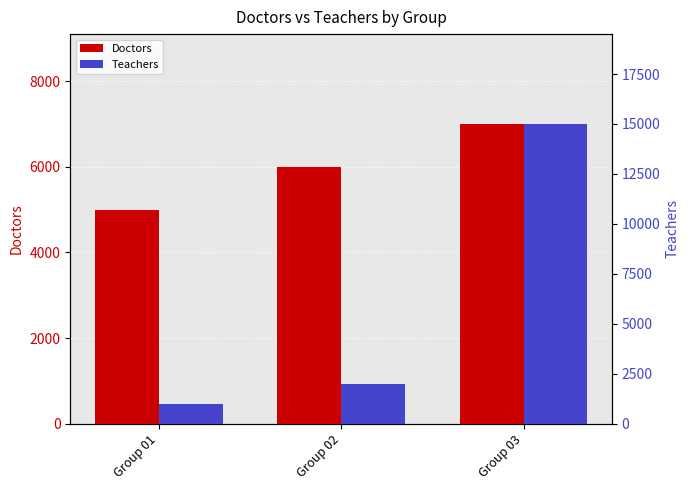

The Teachers series shows 1000 at Group 01. True or false?

True